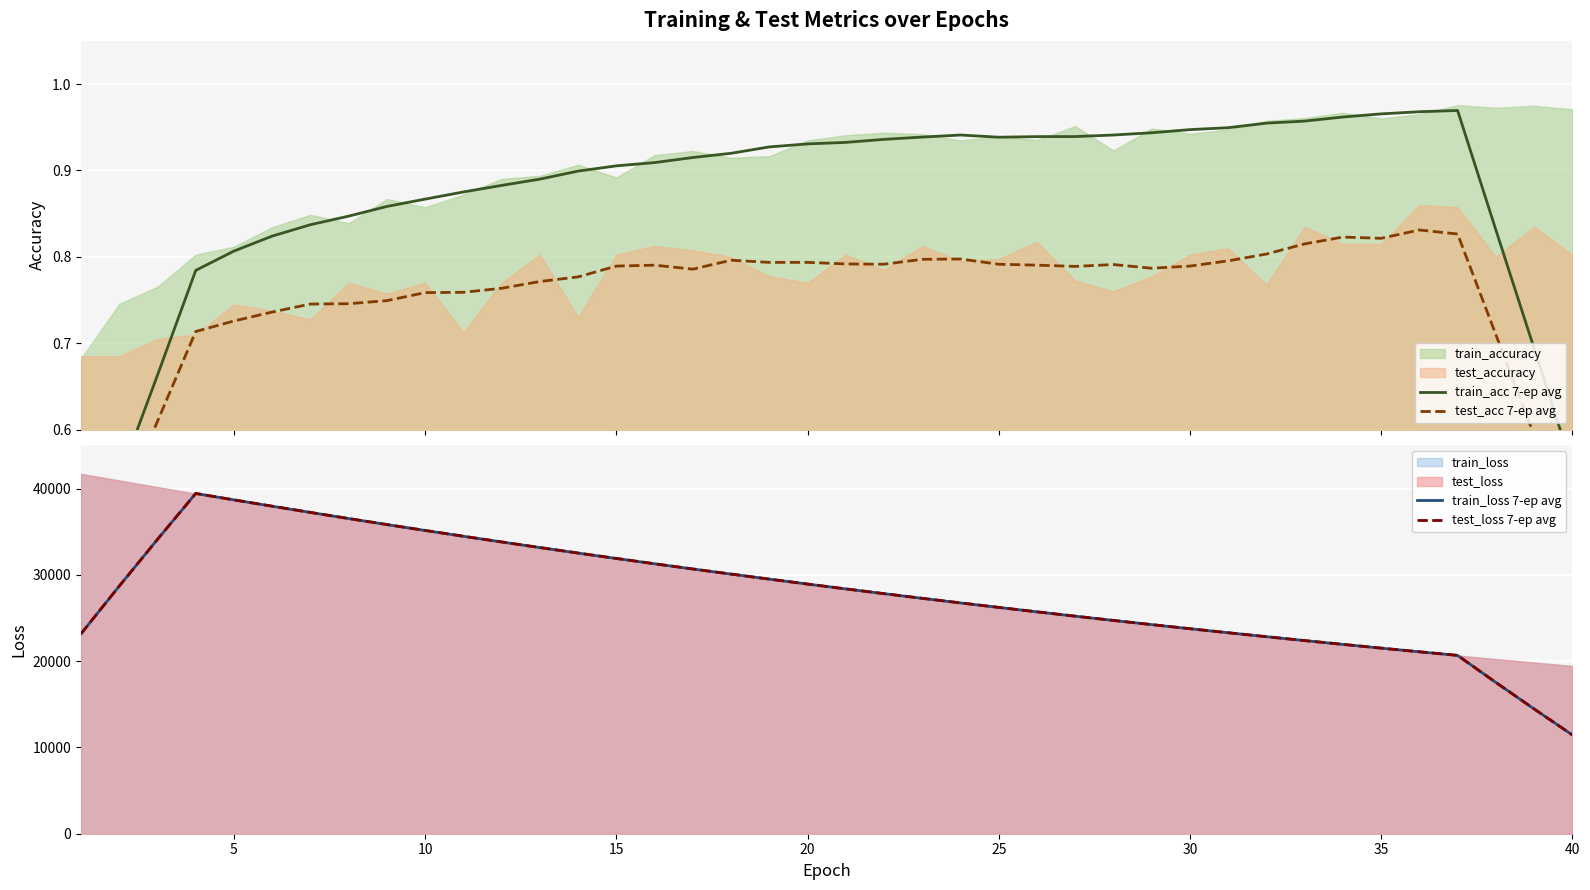

What is the lowest value of the train_loss 7-ep avg series?

11452.7